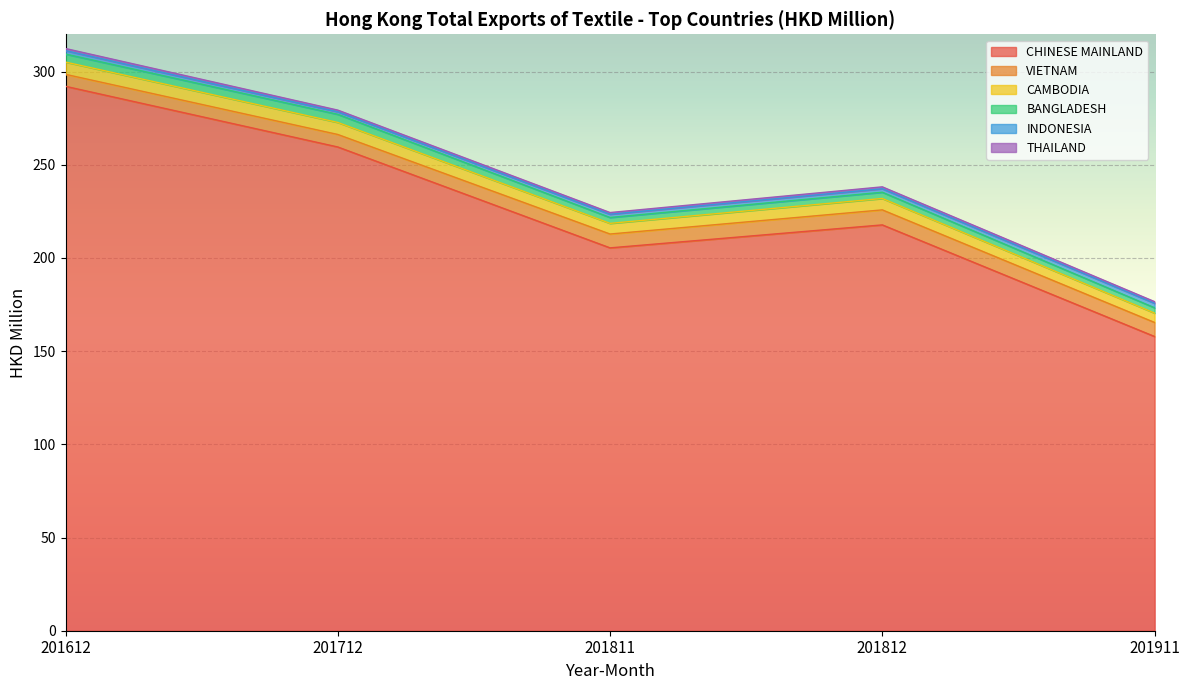

The value of THAILAND at 201712 is 0.9. True or false?

True